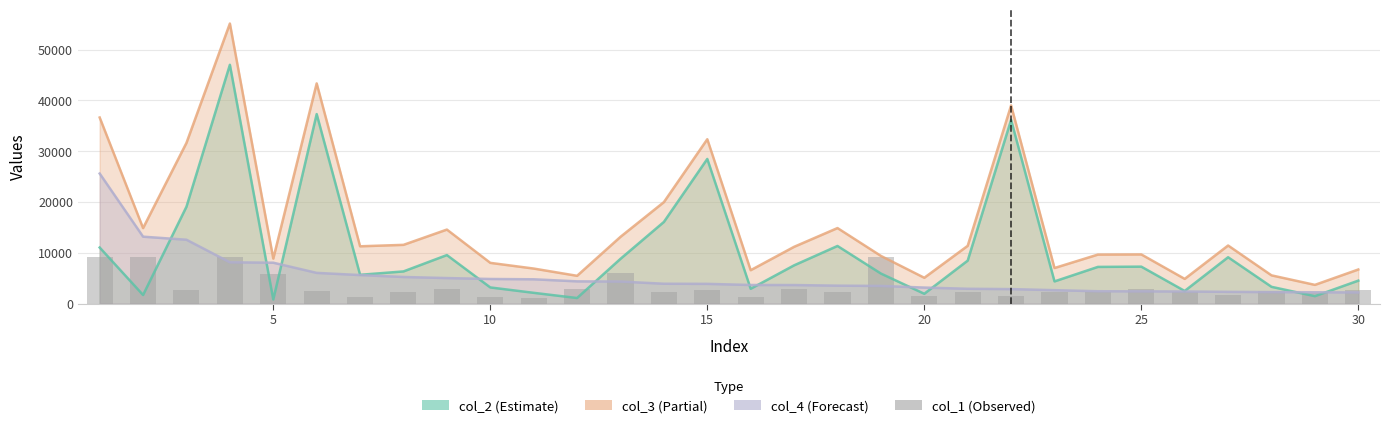

What is the sum of all values?

100357